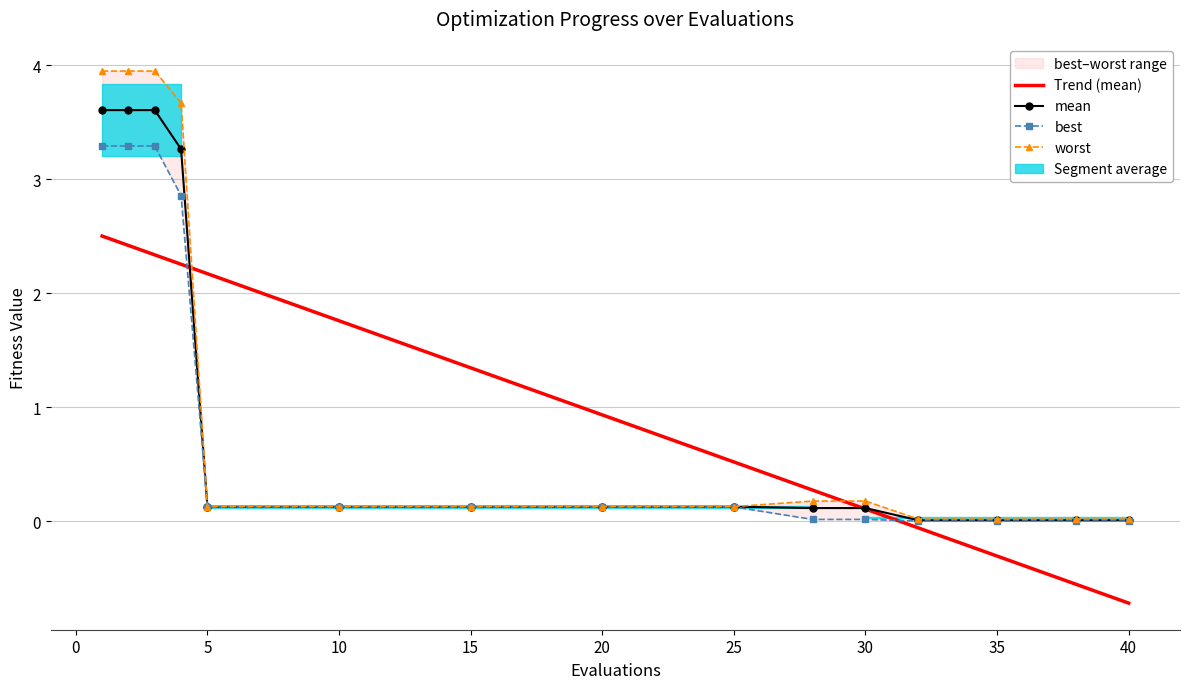

Which series has the largest total across all categories?

worst